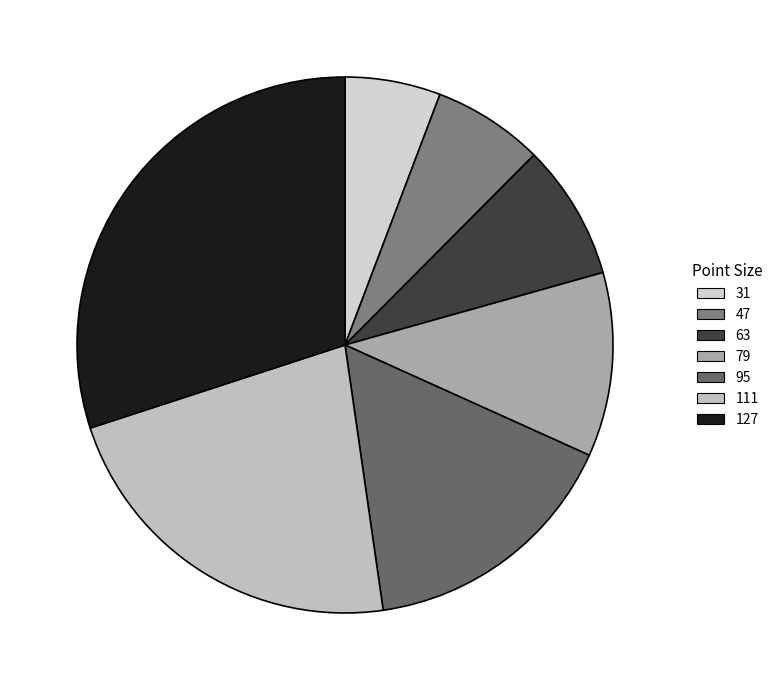

How many segments does this pie chart have?

7